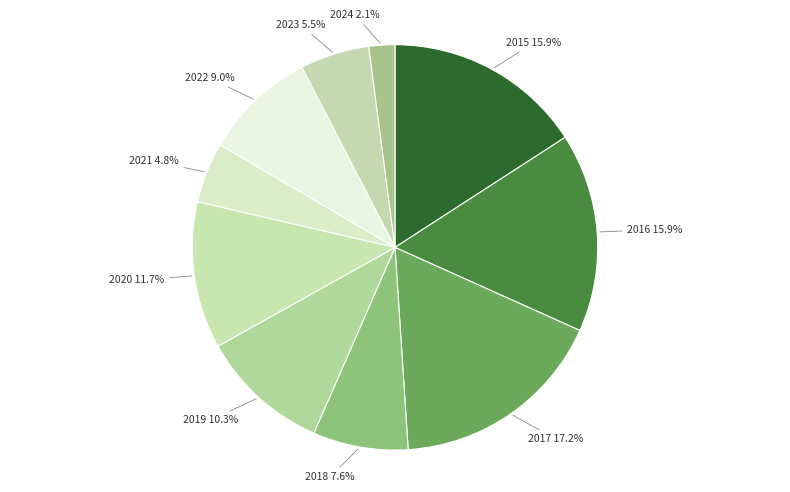

To the nearest percent, what is the combined percentage of 2019 and 2018?

18%